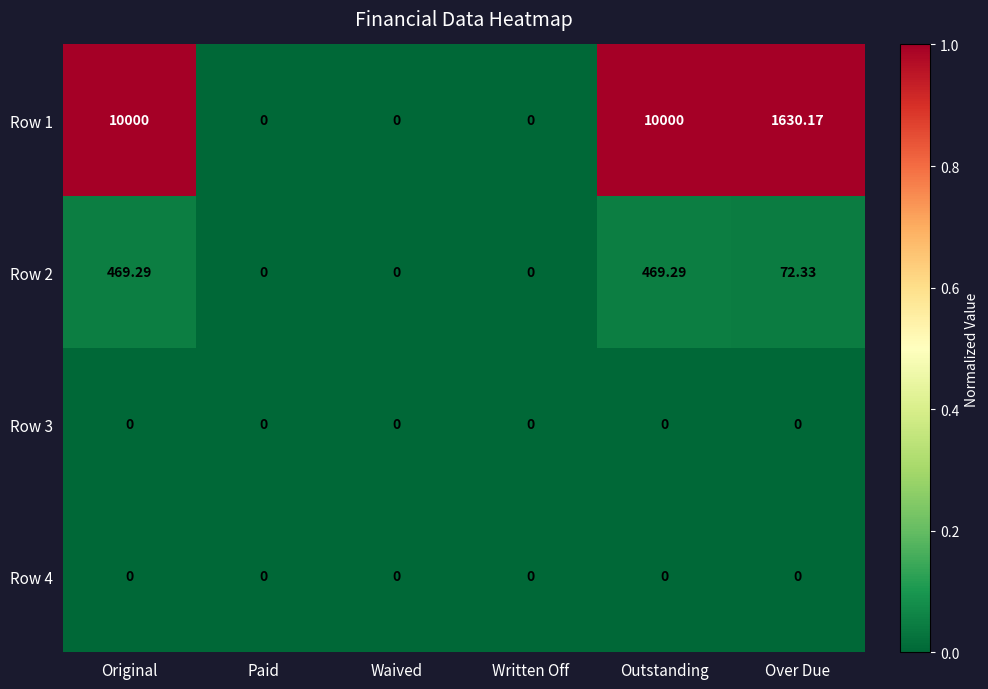

Where is Row 1 nearest to the value 5000?

Over Due